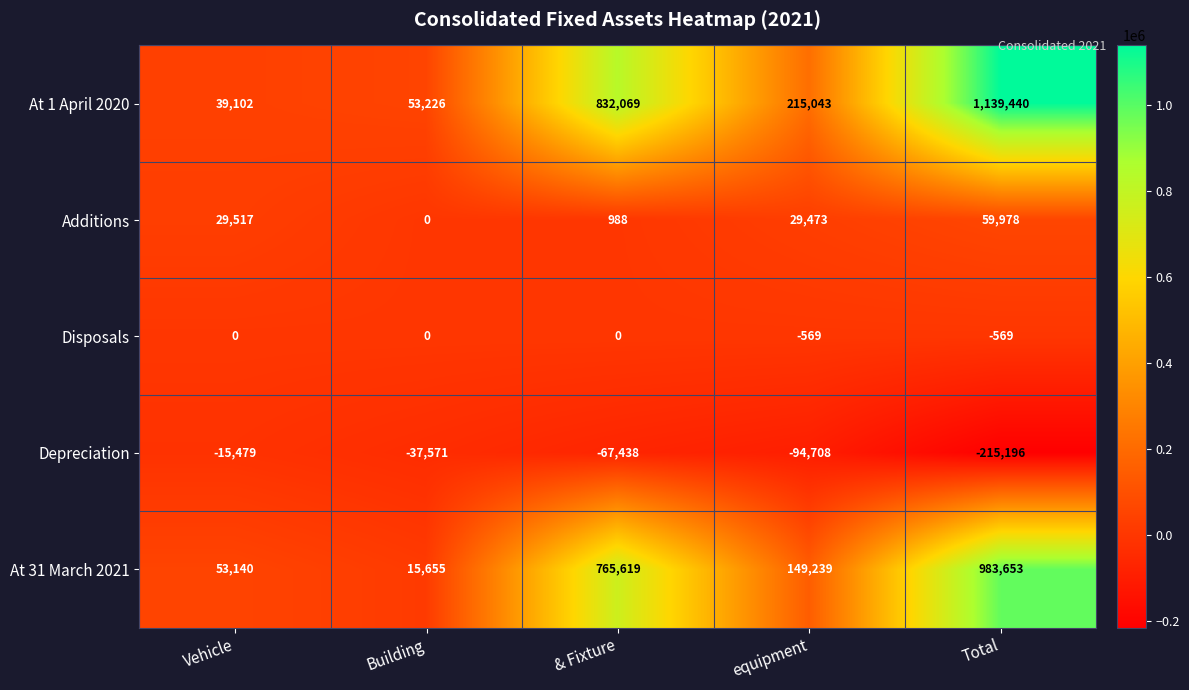

Count the Depreciation values in the range -94708 to -37571.

3